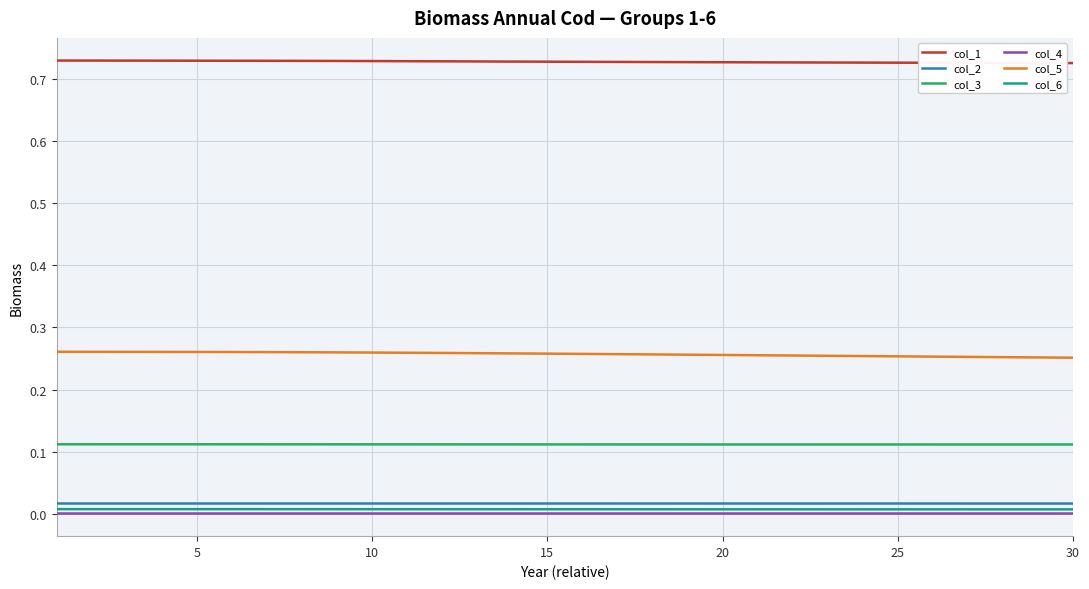

True or false: col_2 and col_6 cross at least once.

False